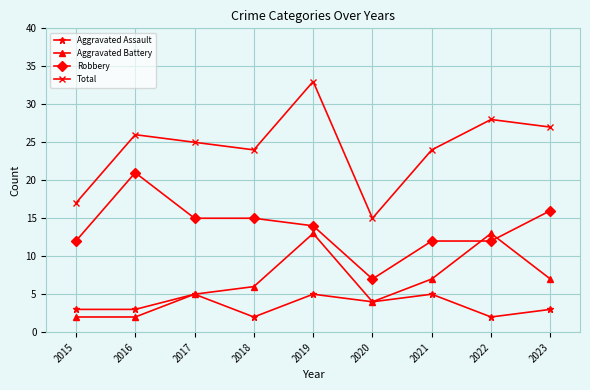

Where is the first local maximum for Robbery?

2016